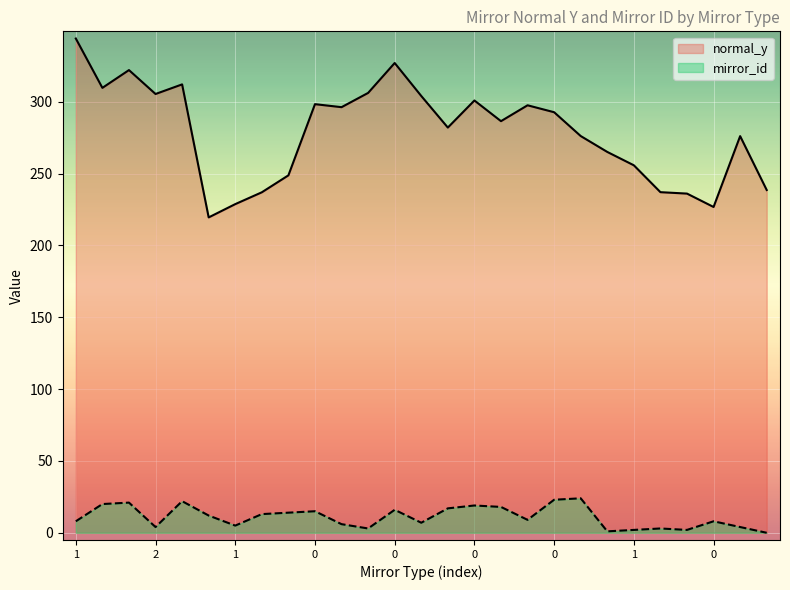

Is it true that normal_y equals 312.1 at 0?

True